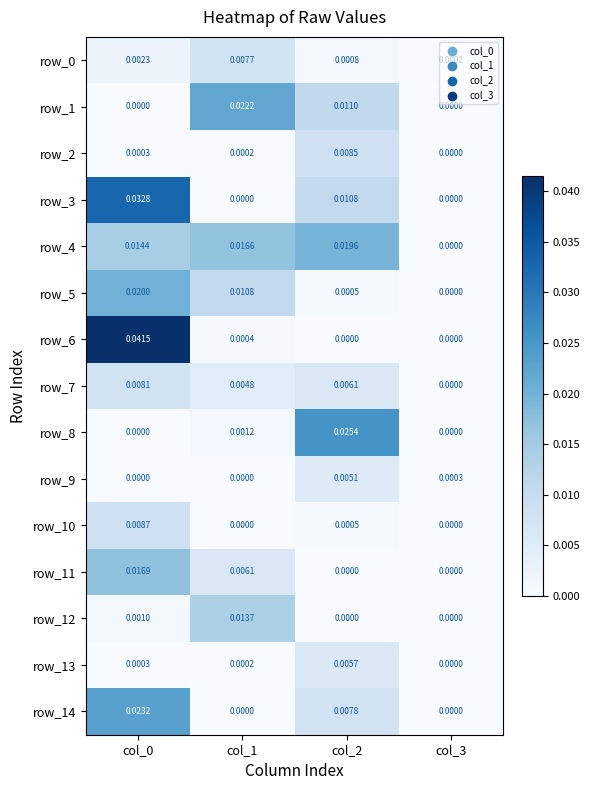

Count the number of data series in this chart.

15